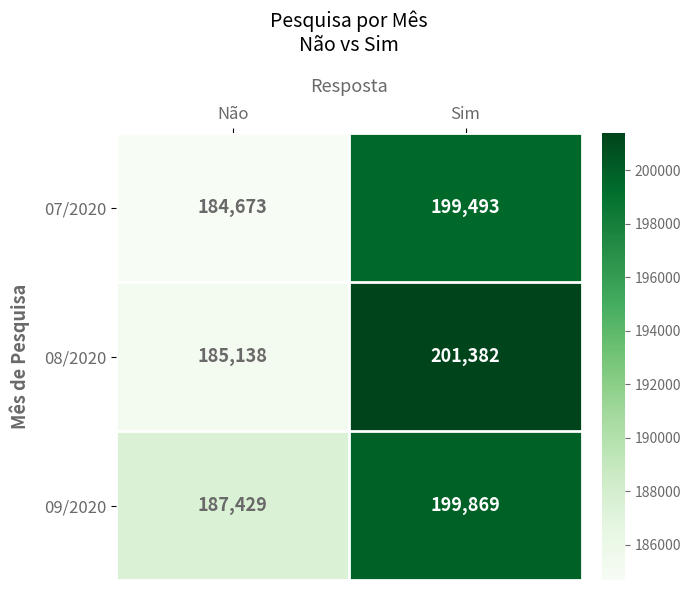

What is the sum of the 09/2020 values at Não and Sim?

387298